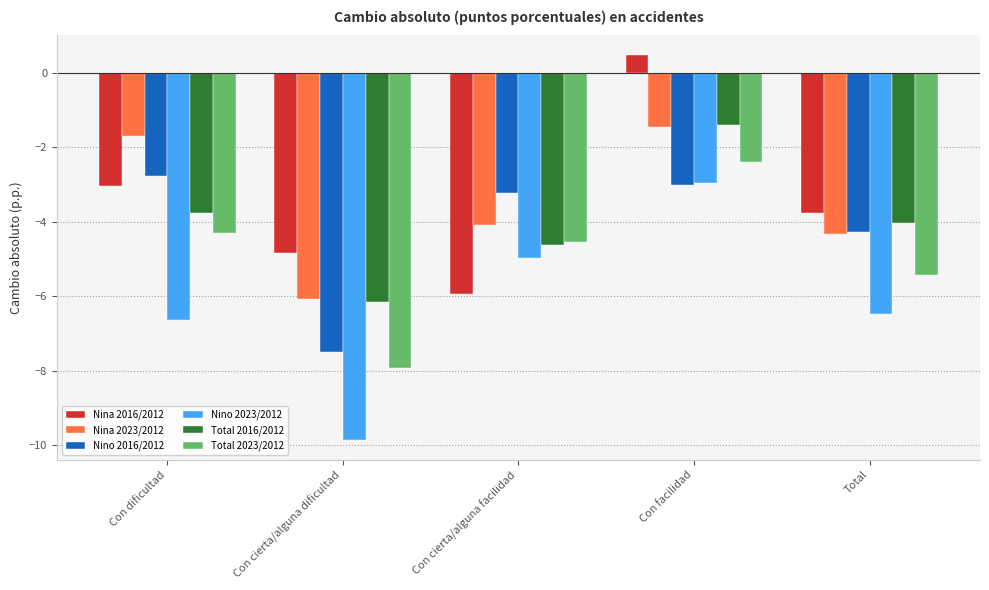

What is the difference between the second highest and minimum values in the Nino 2023/2012 series?

4.9